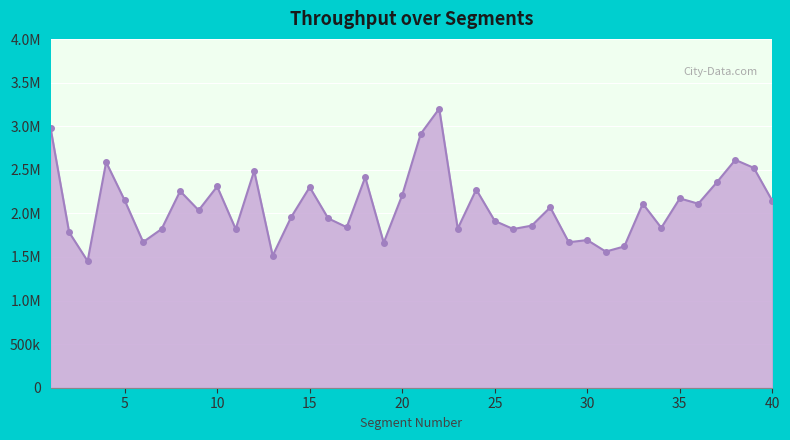

At which category does the chart reach its minimum across all series?

3